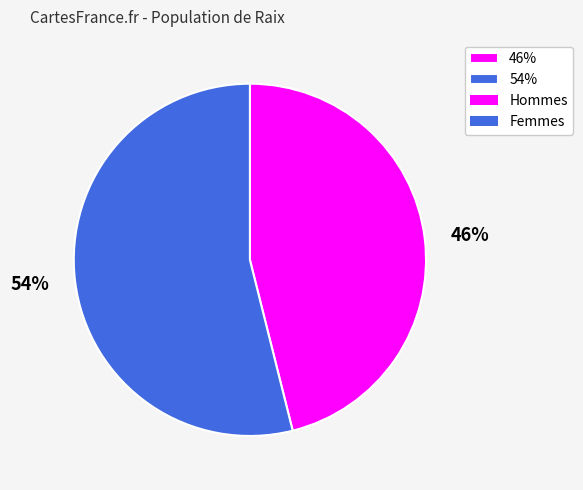

Which slice represents more than half of the pie?

54%